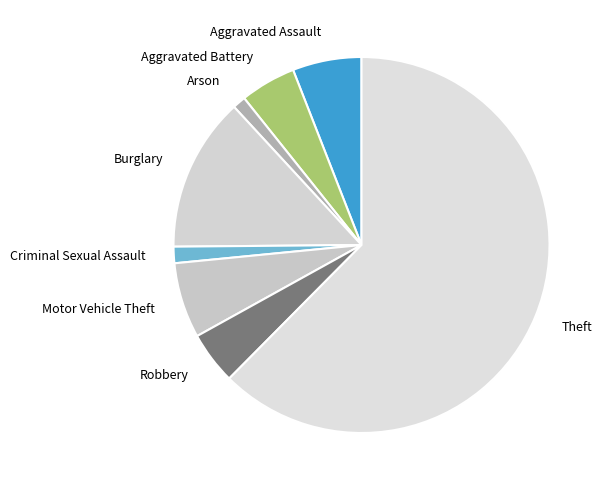

What is the largest slice in the pie chart?

Theft